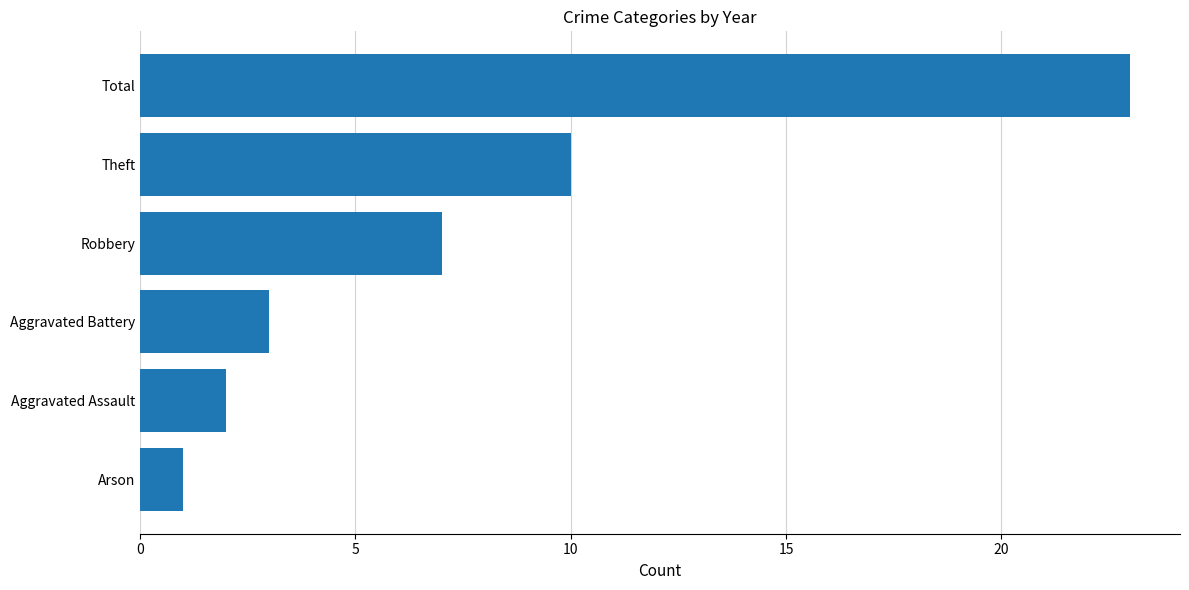

How many series are shown in this chart?

1